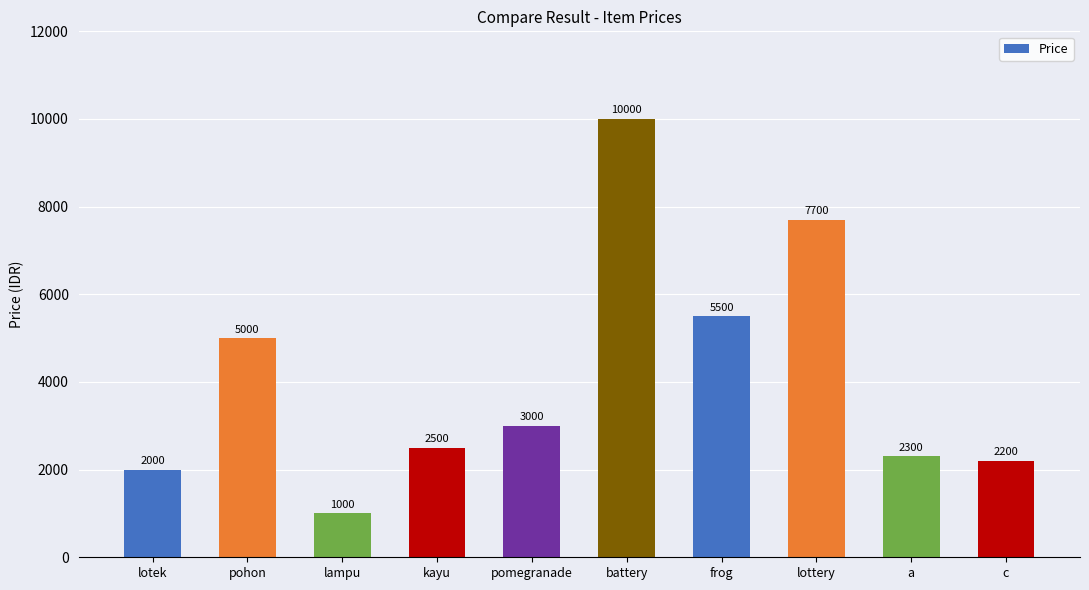

List the labels in order of value, smallest first.

lampu, lotek, c, a, kayu, pomegranade, pohon, frog, lottery, battery